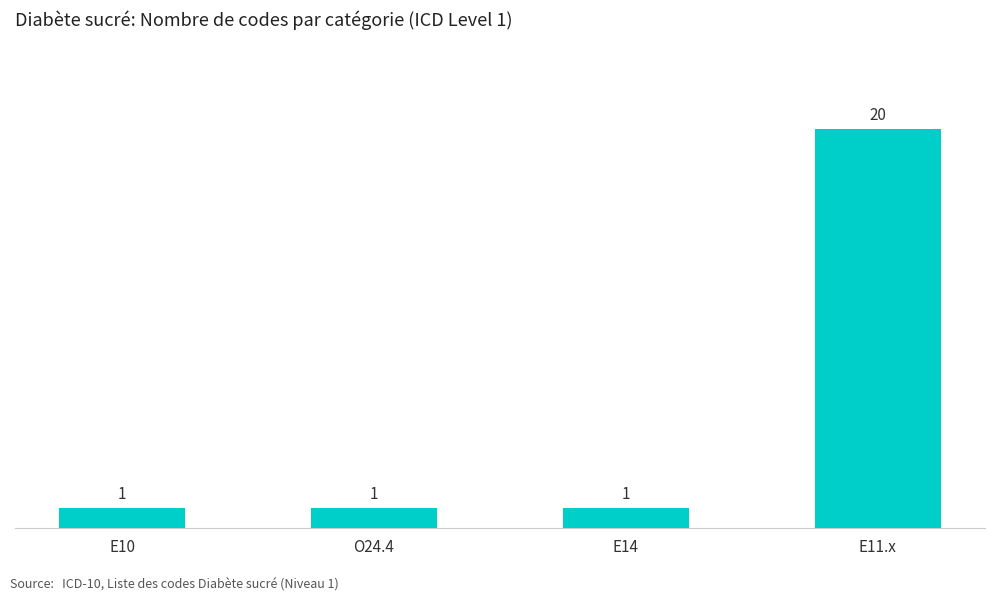

What position from the right is E11.x?

1